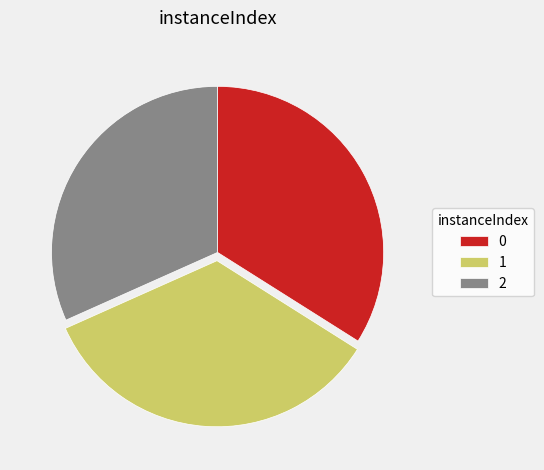

What is the ratio of the value at 1 to the value at 2?

1.1